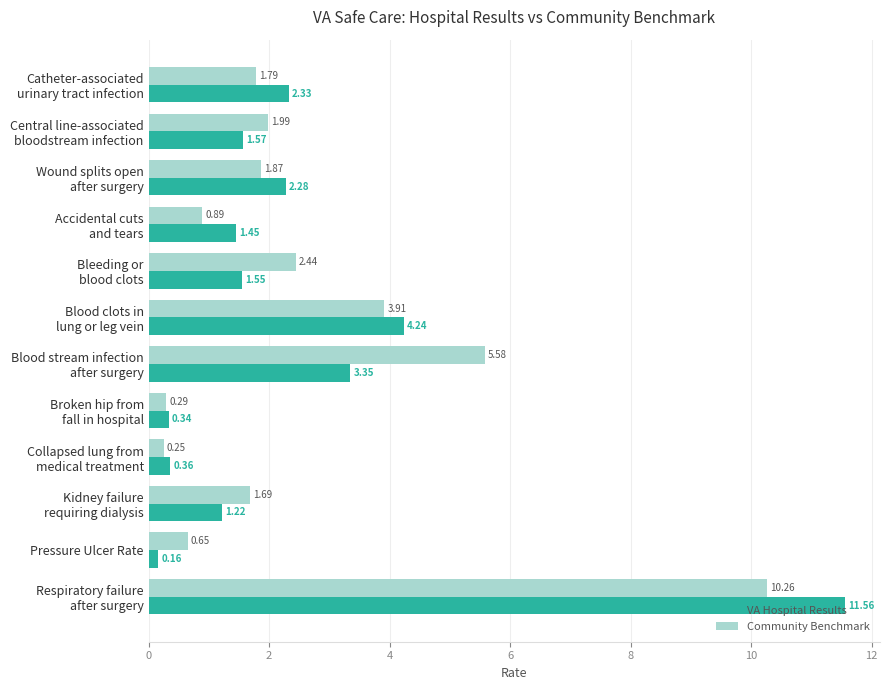

What is the difference between the second highest and minimum values in the Community Benchmark series?

5.3